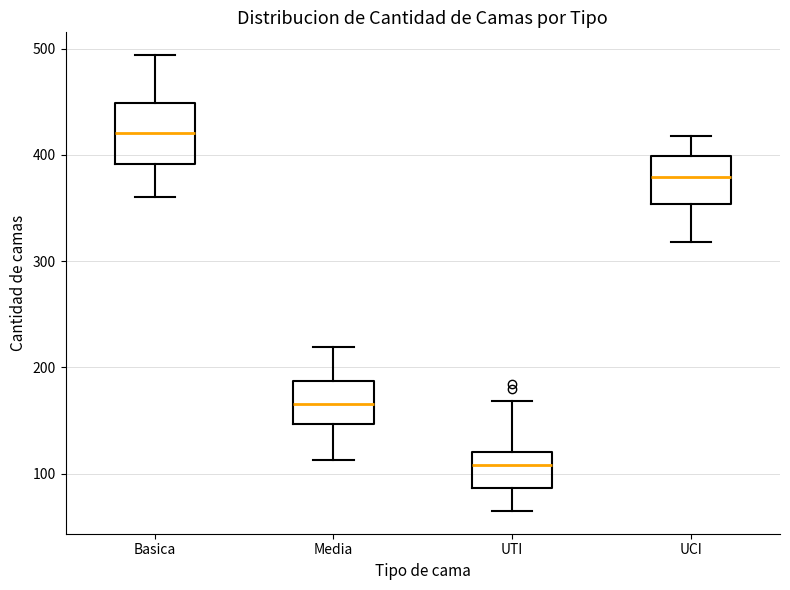

Comparing the boxes themselves (not the whiskers), which one is the tallest?

Basica